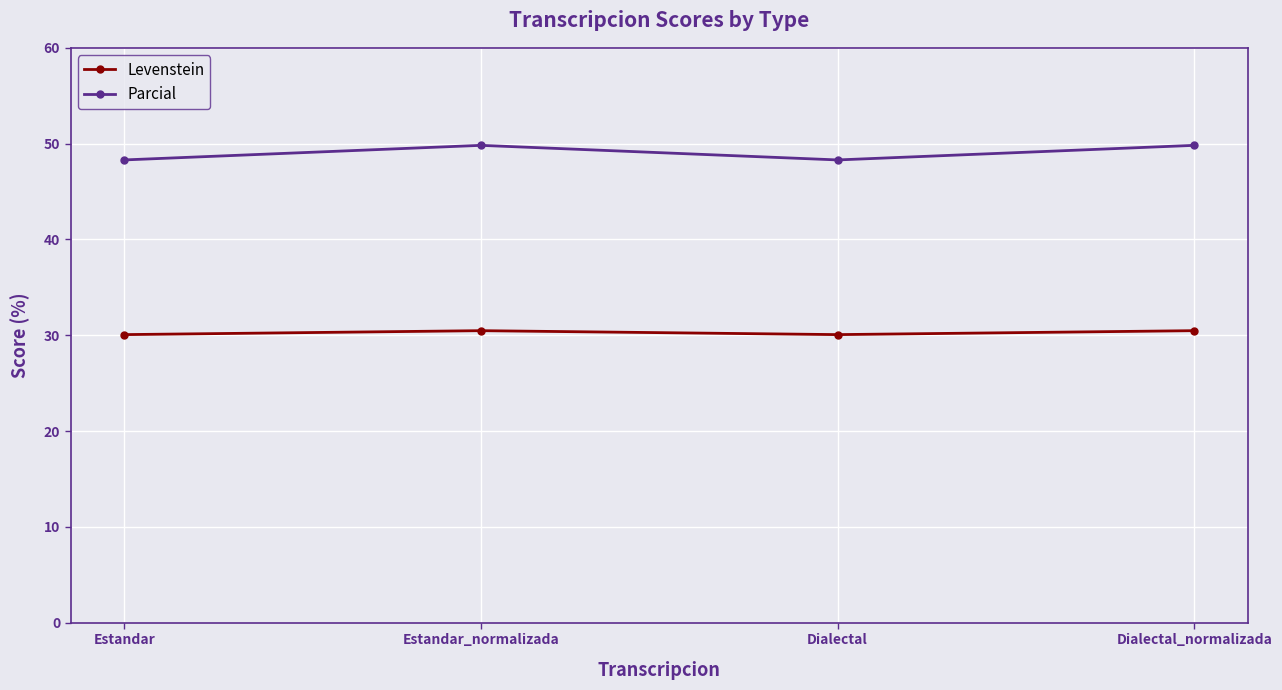

At which category does Parcial reach its first local peak?

Estandar_normalizada